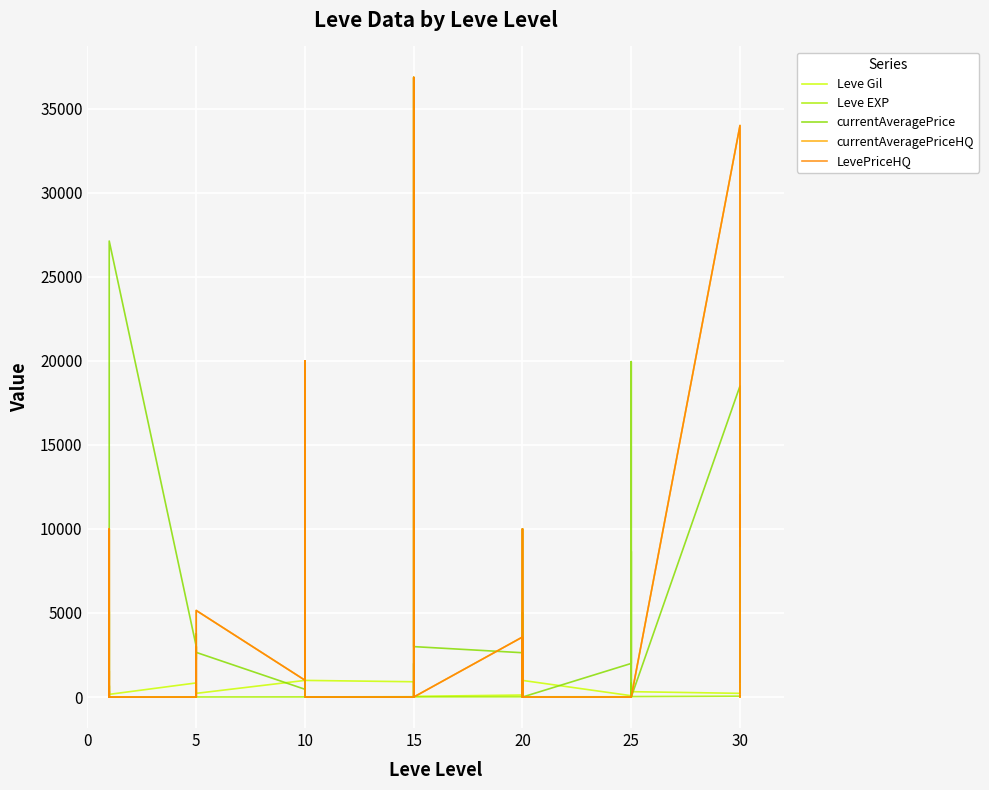

At 10, list the series in order from largest to smallest.

currentAveragePrice, currentAveragePriceHQ, LevePriceHQ, Leve Gil, Leve EXP